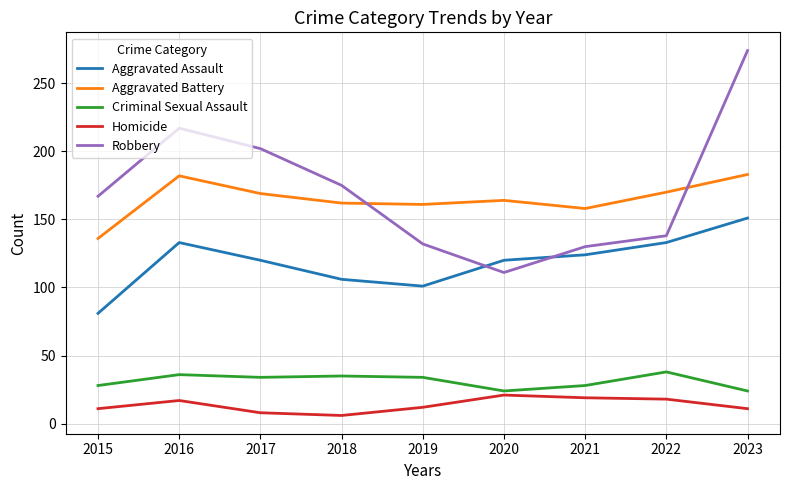

What are all the series names shown in the legend?

Aggravated Assault, Aggravated Battery, Criminal Sexual Assault, Homicide, Robbery